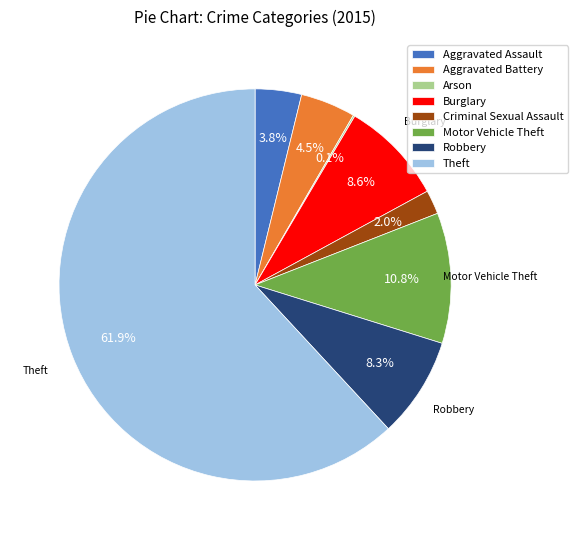

Which slice is the largest?

Theft